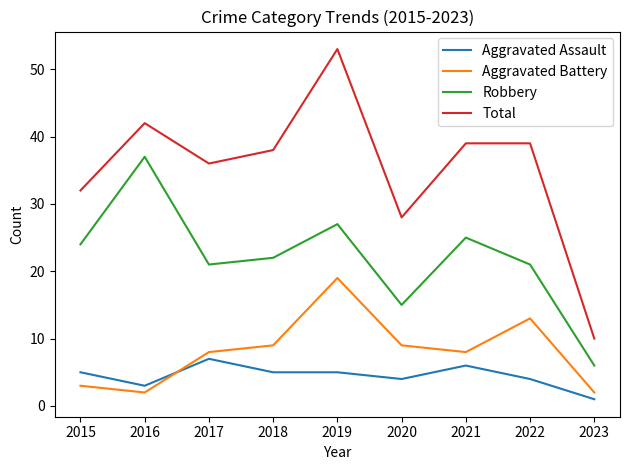

True or false: Robbery has a value of 6 at 2015.

False